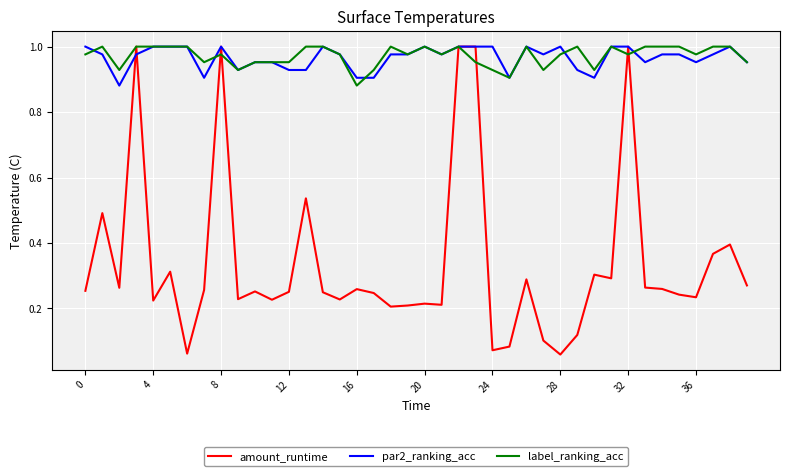

Which series has the largest range (max minus min)?

amount_runtime